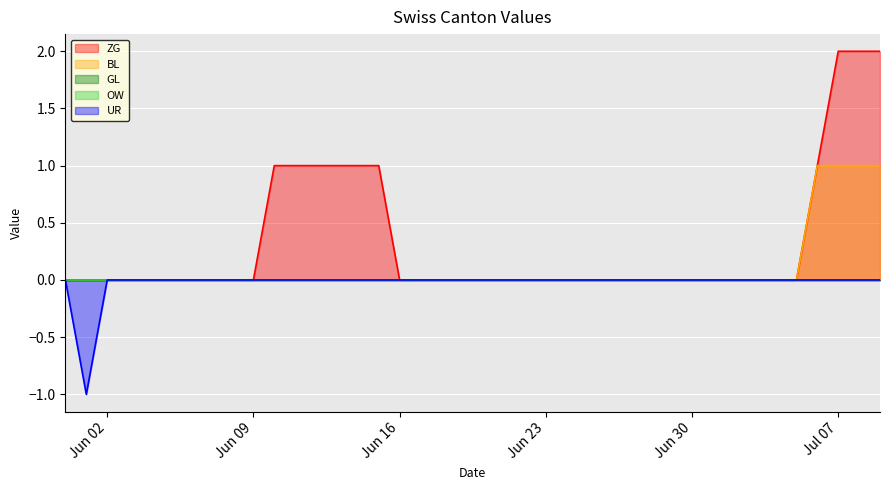

True or false: UR has a value of 0 at 2020-06-04.

True